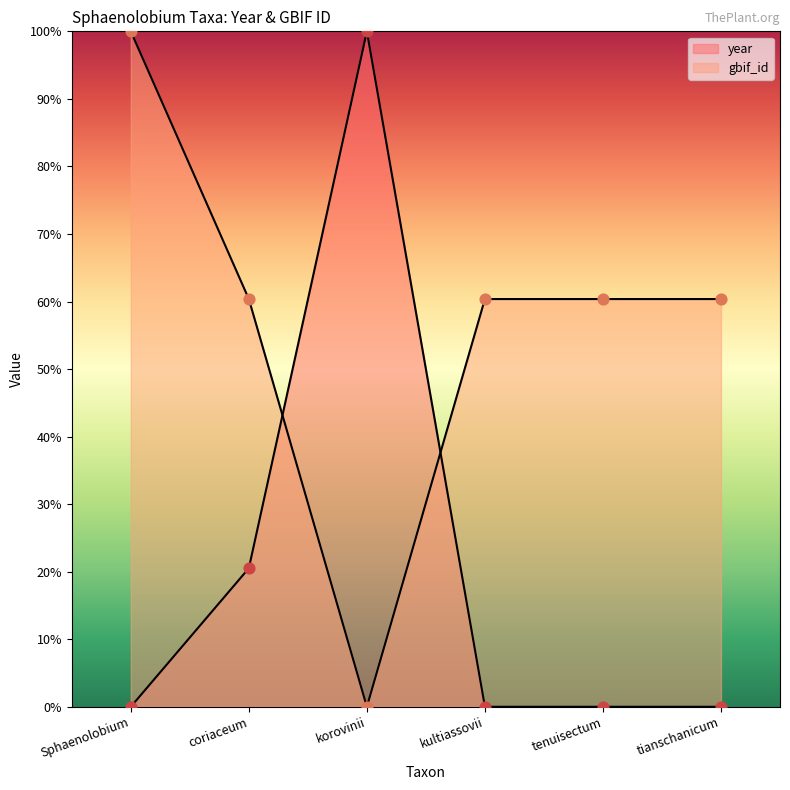

What are all the series names shown in the legend?

year, gbif_id